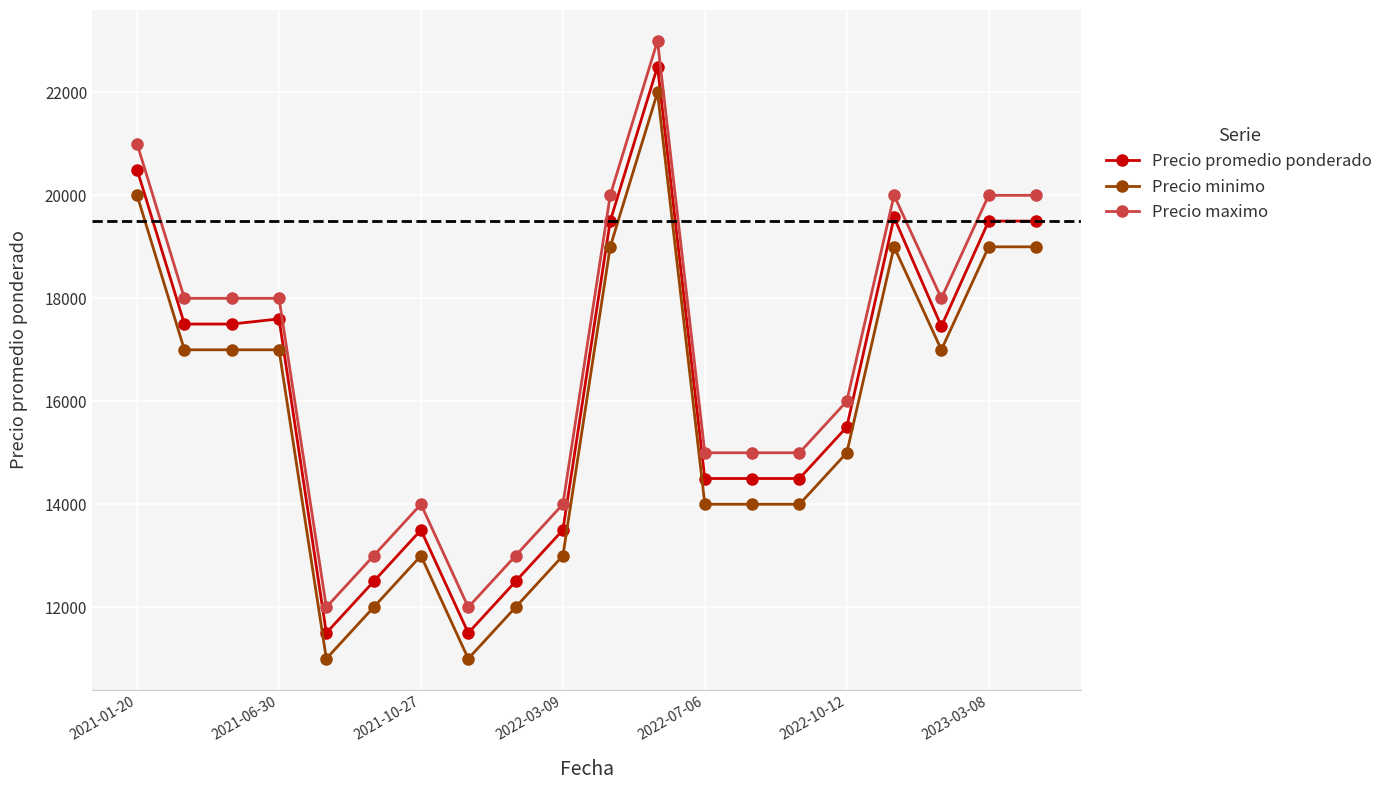

How many lines are shown in the chart?

3